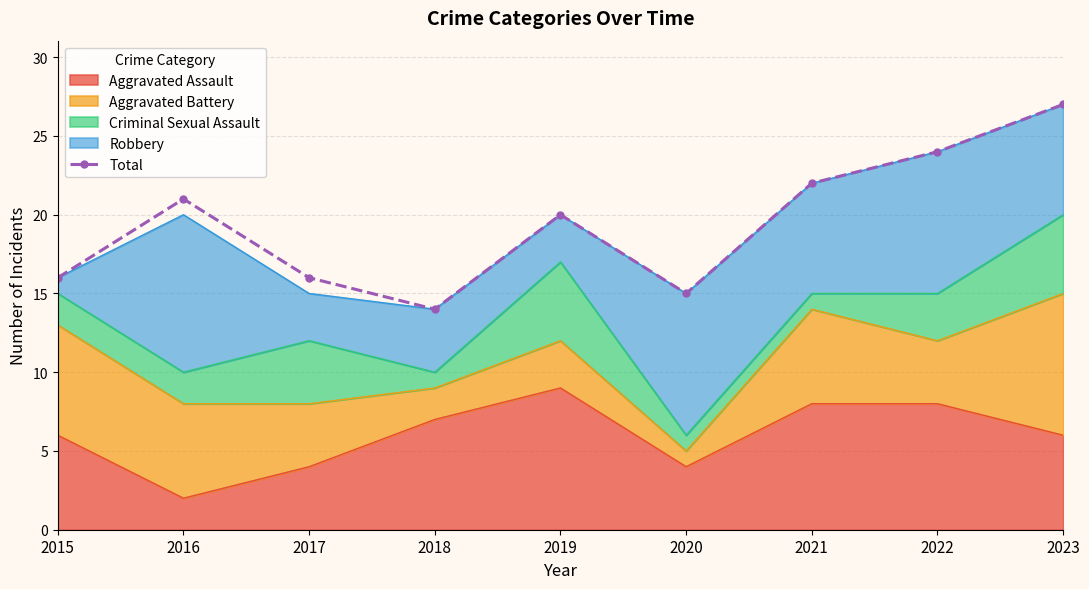

Count the number of values greater than 20.

4